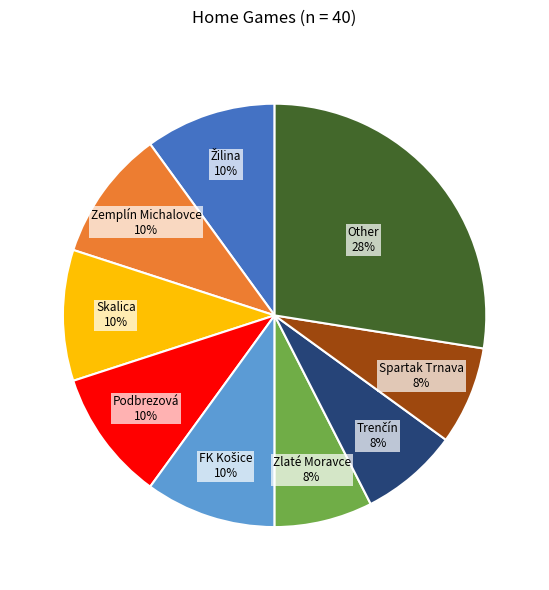

To the nearest percent, what is the average slice percentage?

11%